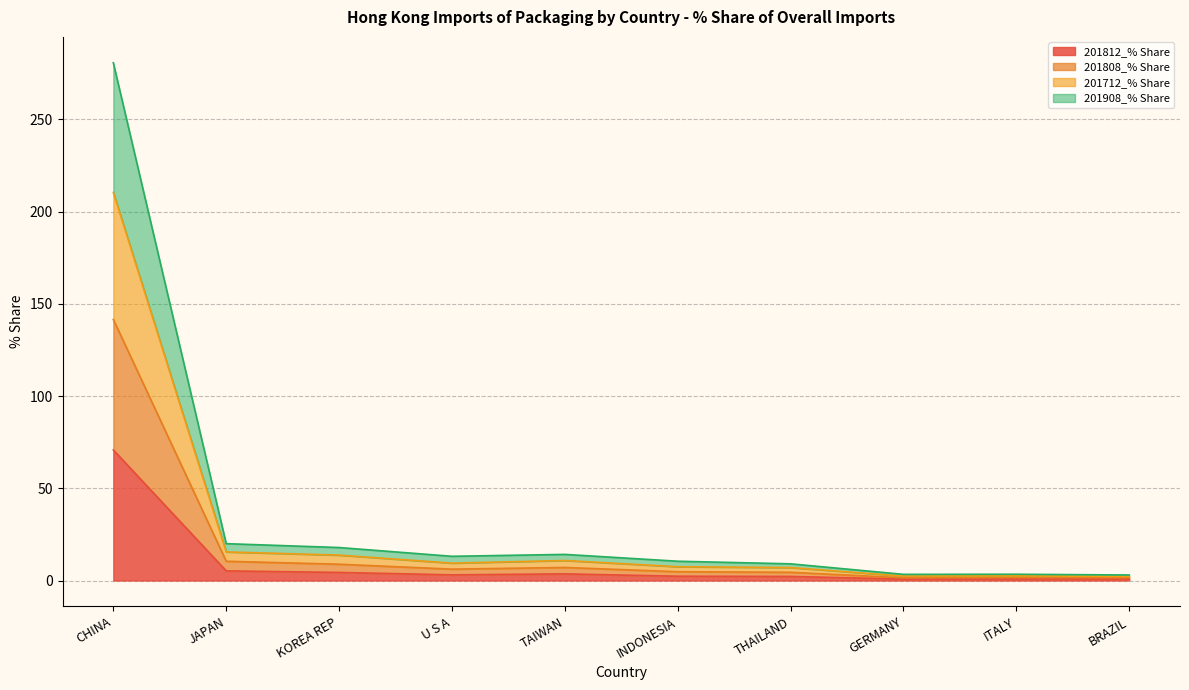

What is the difference between the maximum and second lowest values in the 201908_% Share series?

277.3